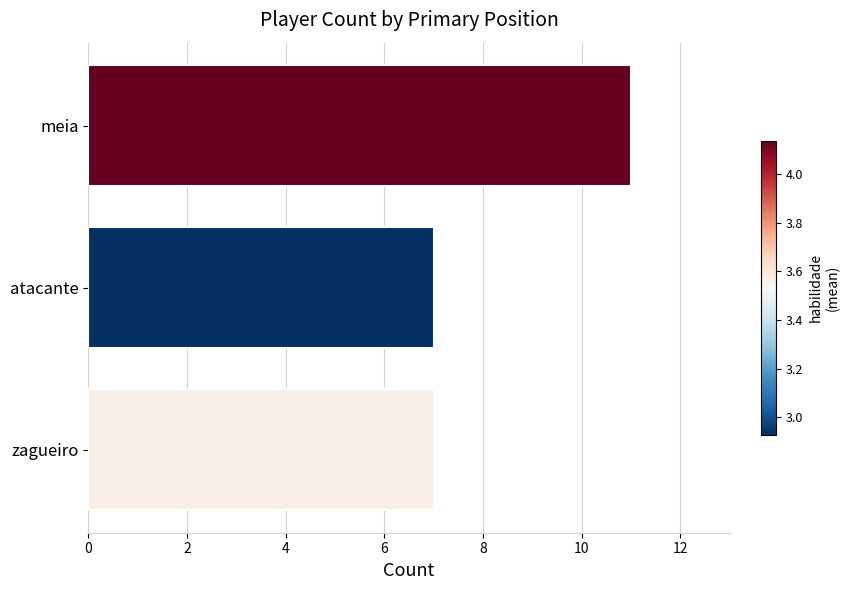

Which label corresponds to the largest value in the chart?

meia